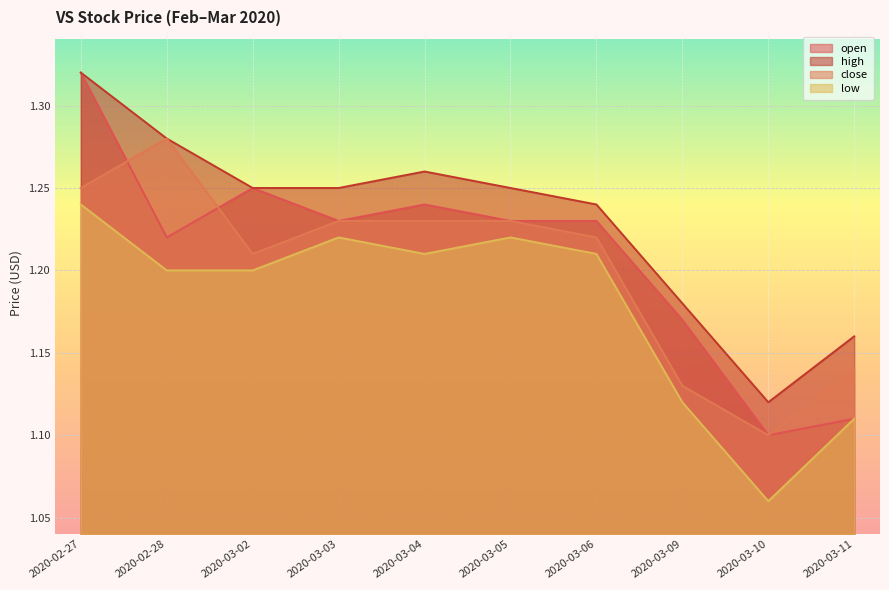

Reading left to right, extract all data points from this chart.

open: 1.3	1.2	1.2	1.2	1.2	1.2	1.2	1.2	1.1	1.1
high: 1.3	1.3	1.2	1.2	1.3	1.2	1.2	1.2	1.1	1.2
close: 1.2	1.3	1.2	1.2	1.2	1.2	1.2	1.1	1.1	1.1
low: 1.2	1.2	1.2	1.2	1.2	1.2	1.2	1.1	1.1	1.1